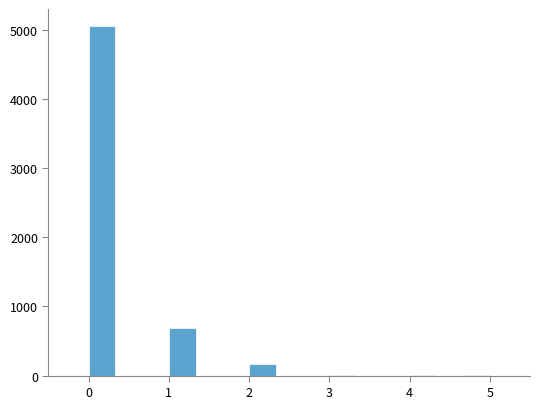

Around what value on the x-axis is the tallest bar? Give the approximate position of its centre, as read against the axis.

0.2